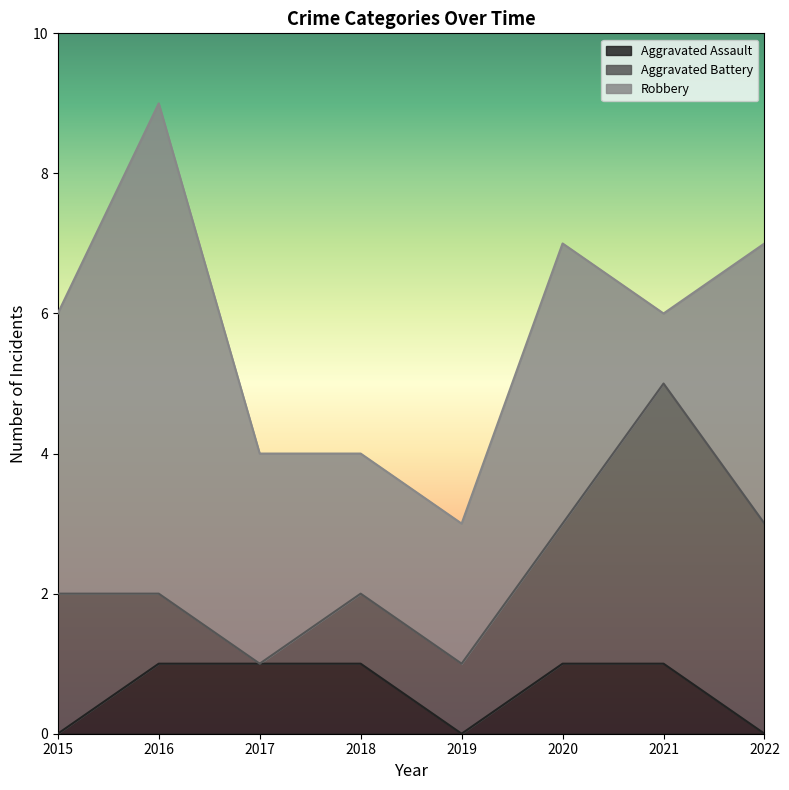

At which category is the sum across all series the highest?

2016